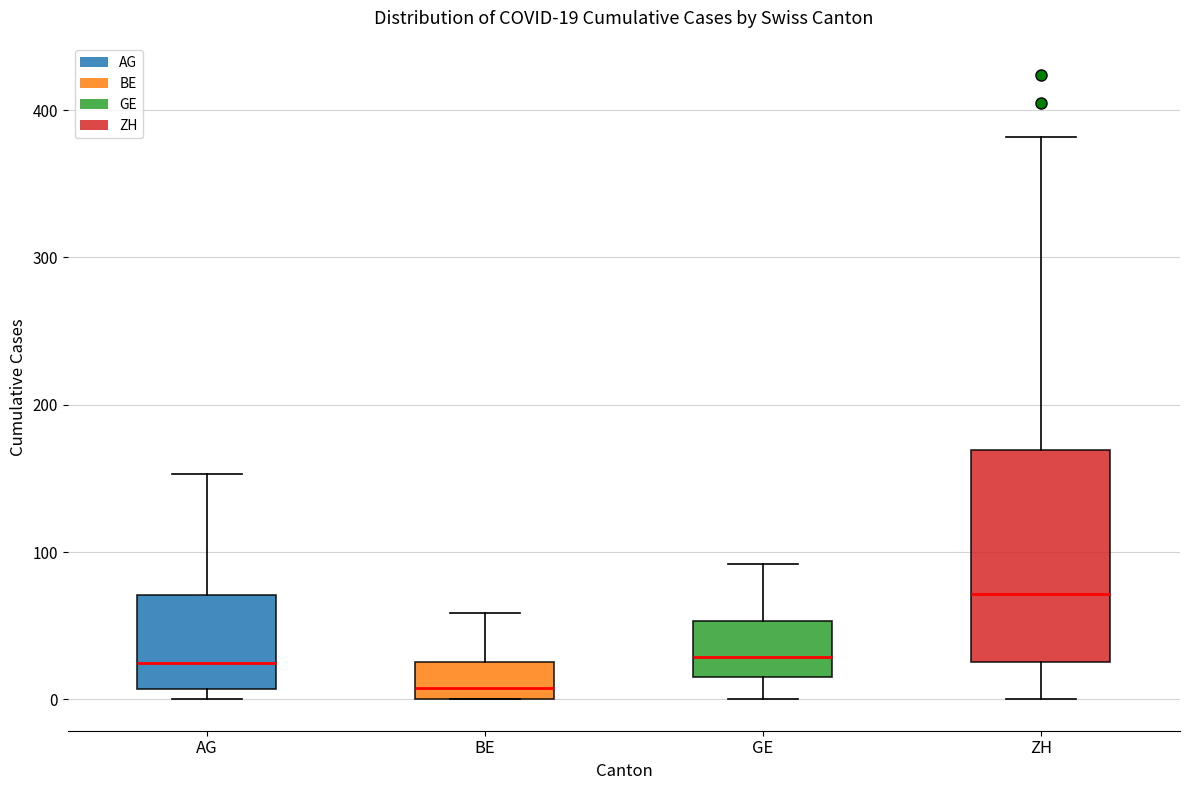

Comparing the boxes themselves (not the whiskers), which one is the tallest?

ZH